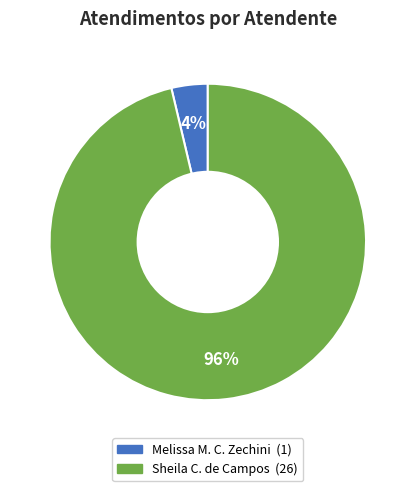

To the nearest percent, what is the average slice percentage?

50%